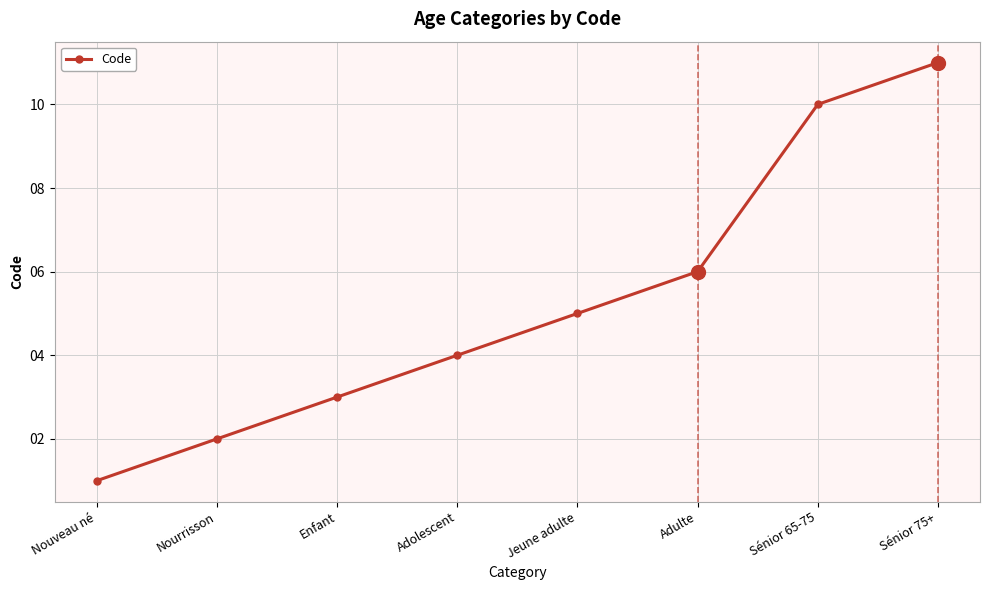

What is the change in value from Enfant to Adolescent?

+1